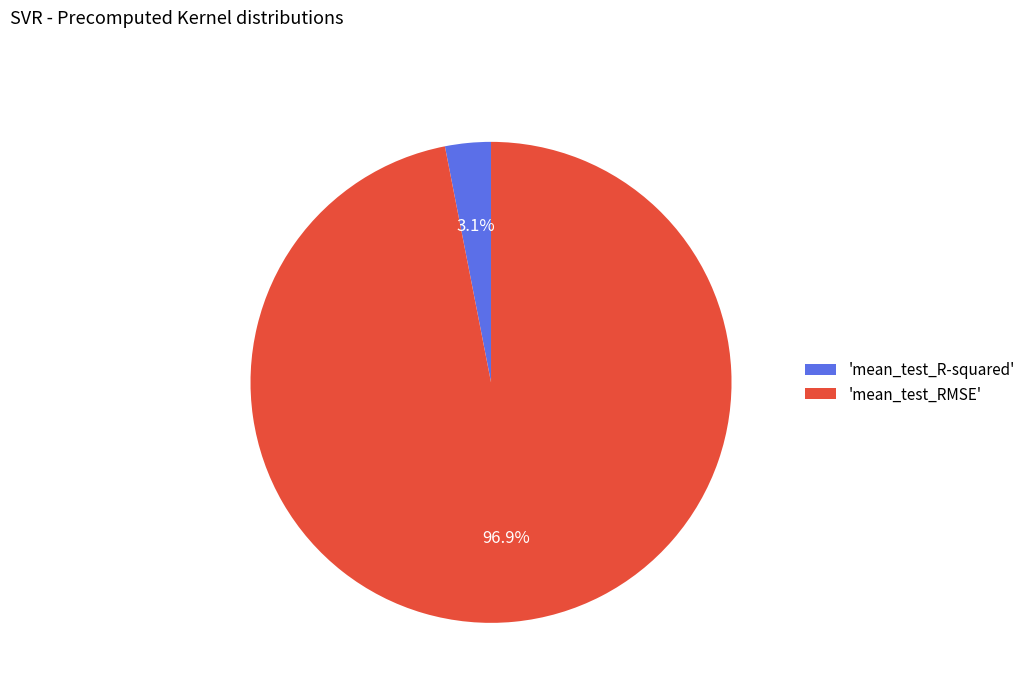

What percentage do 'mean_test_R-squared' and 'mean_test_RMSE' together represent?

100.0%